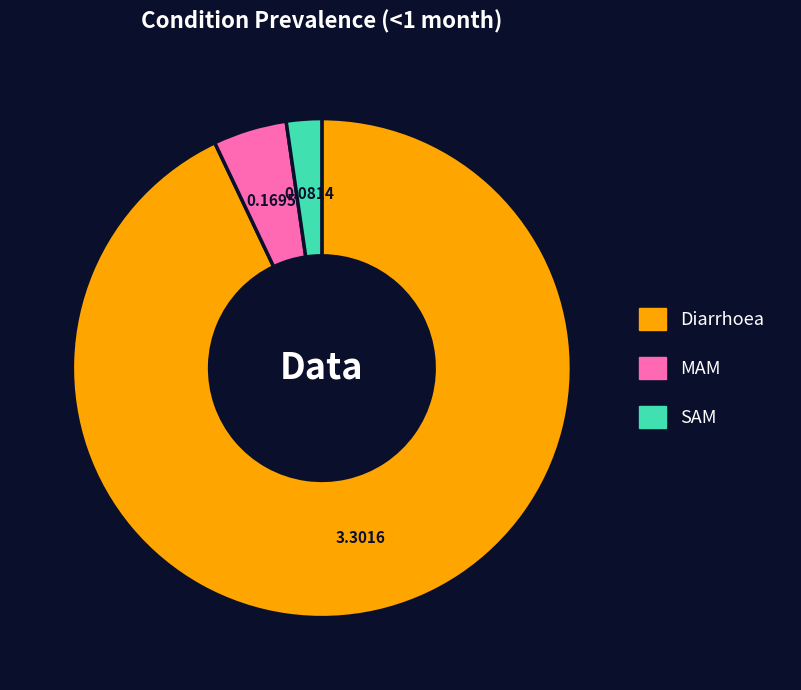

Which category has the biggest portion of the pie?

Diarrhoea